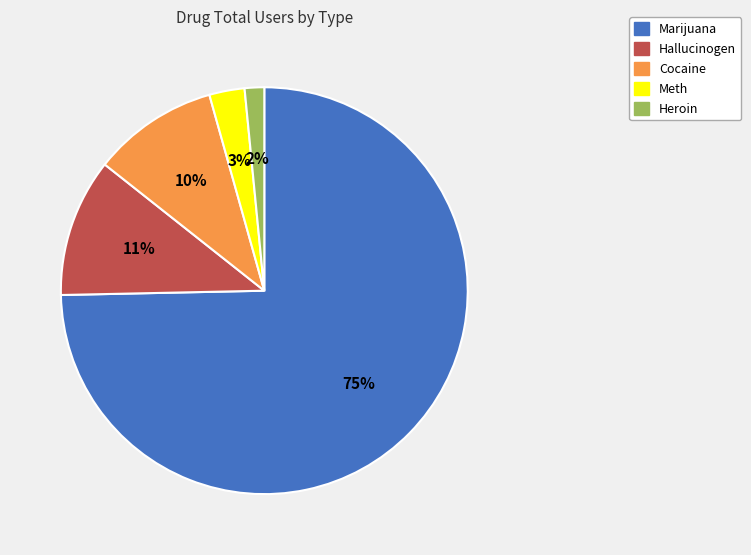

Combined, do Heroin and Cocaine account for over 50%?

No